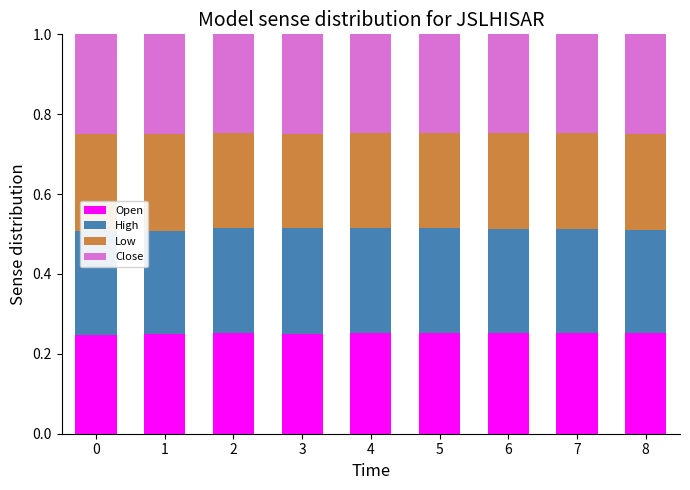

What is the total value across all series at 5?

1.0